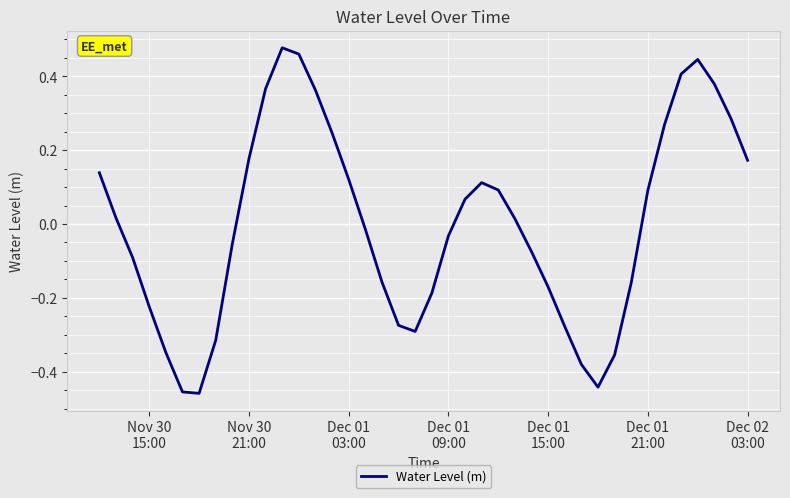

What is the difference between the maximum and minimum values?

0.9